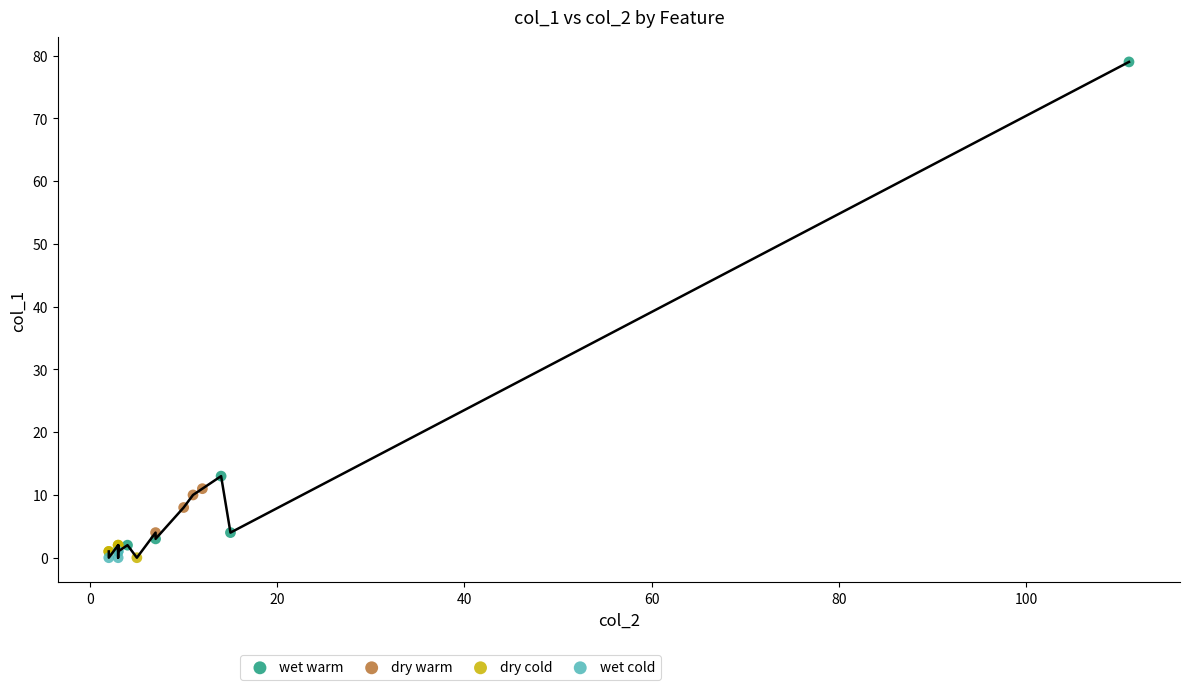

Which series has the widest spread of Y values?

wet warm